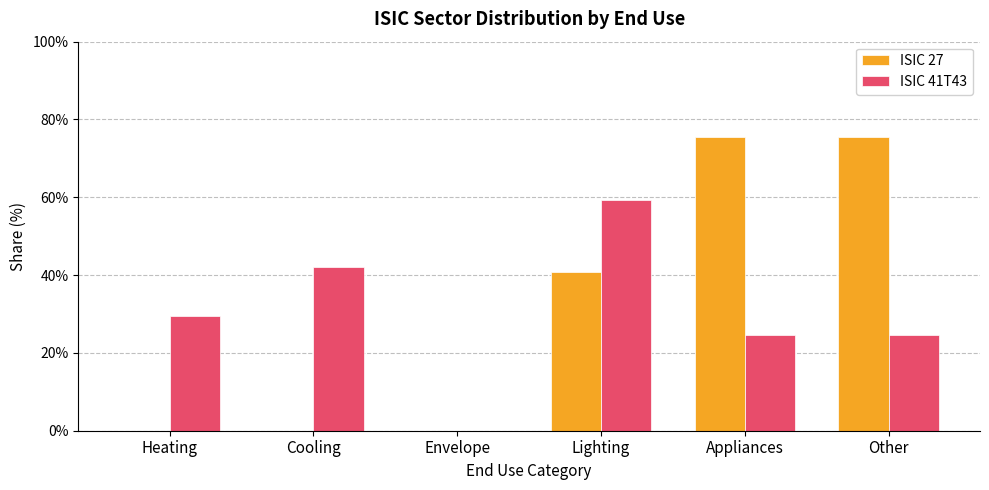

What is the maximum value shown in the chart?

0.8